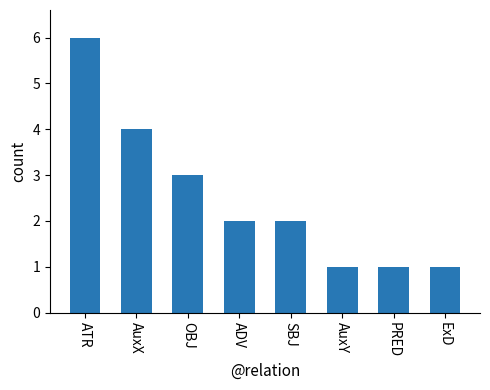

What is the sum of the values at PRED and ADV?

3